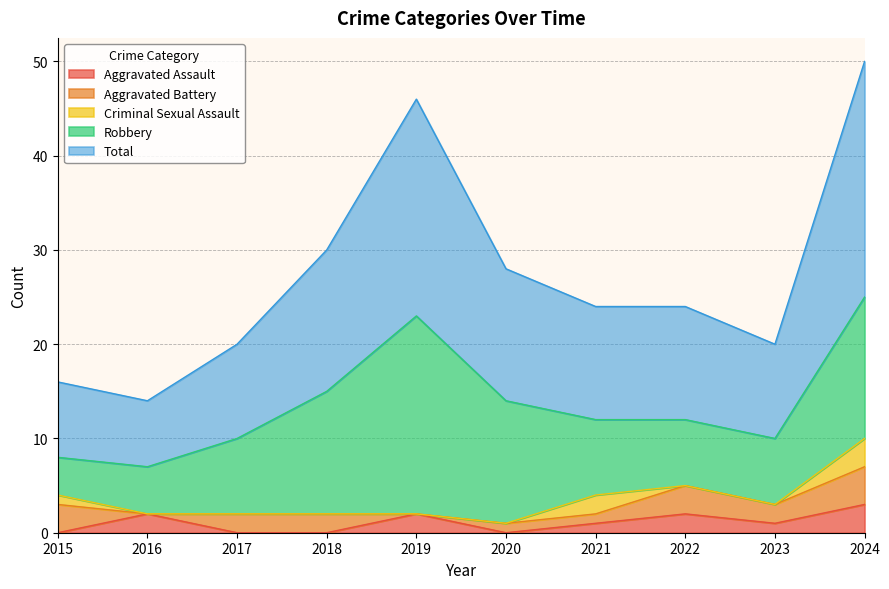

List the labels in order of Criminal Sexual Assault value, smallest first.

2016, 2017, 2018, 2019, 2020, 2022, 2023, 2015, 2021, 2024